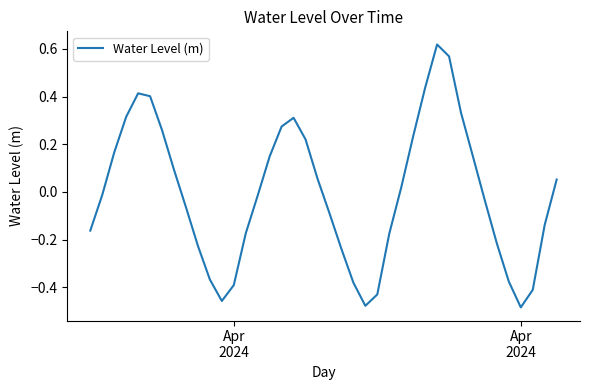

What is the sum of all values?

-0.3